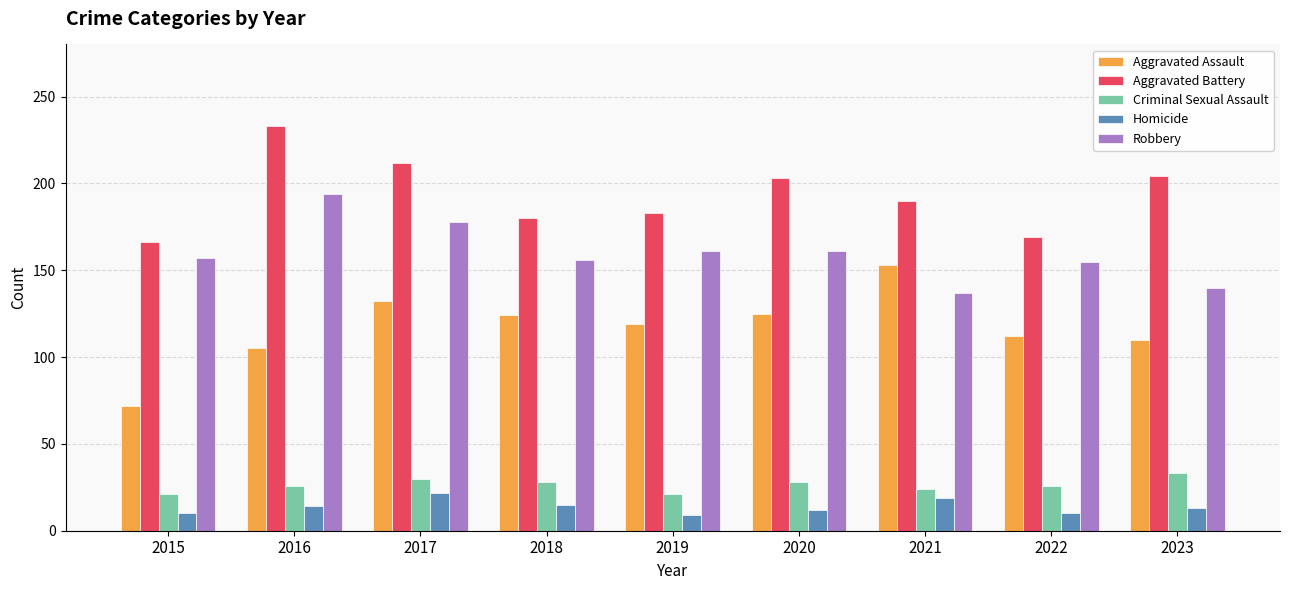

True or false: Robbery has a value of 157 at 2015.

True